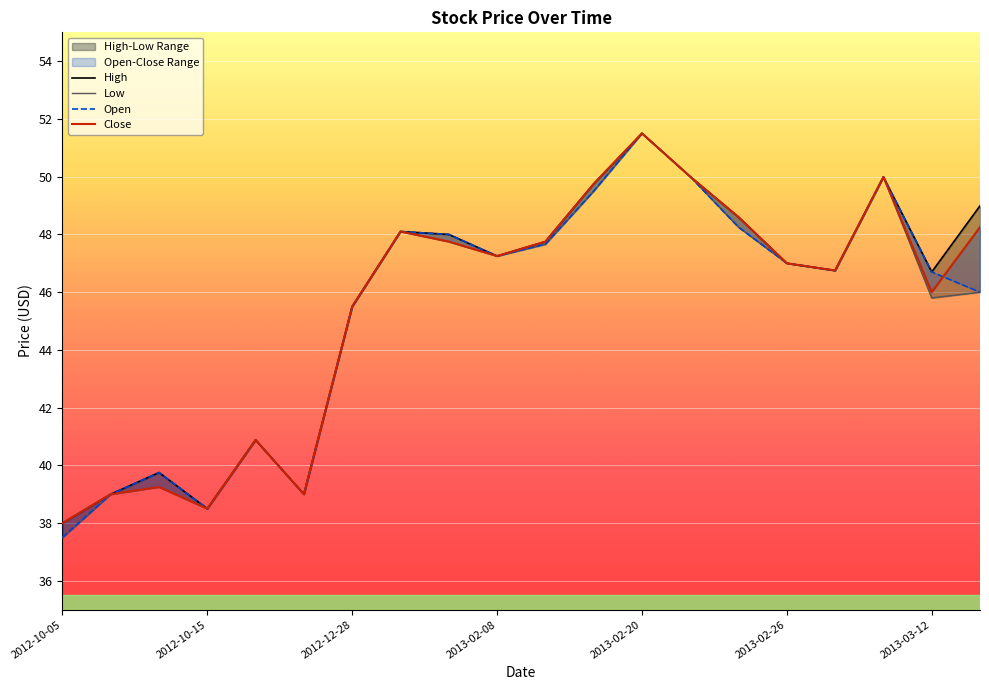

What is the minimum value for Low?

37.5